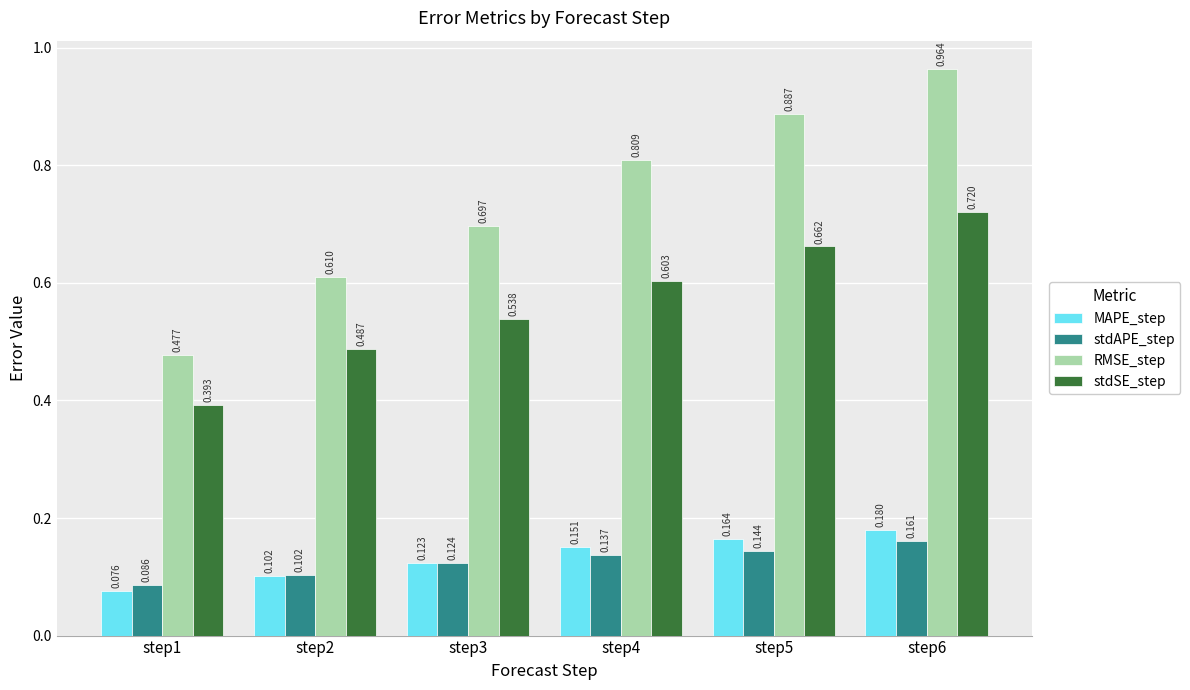

The RMSE_step series shows 1.2 at step4. True or false?

False